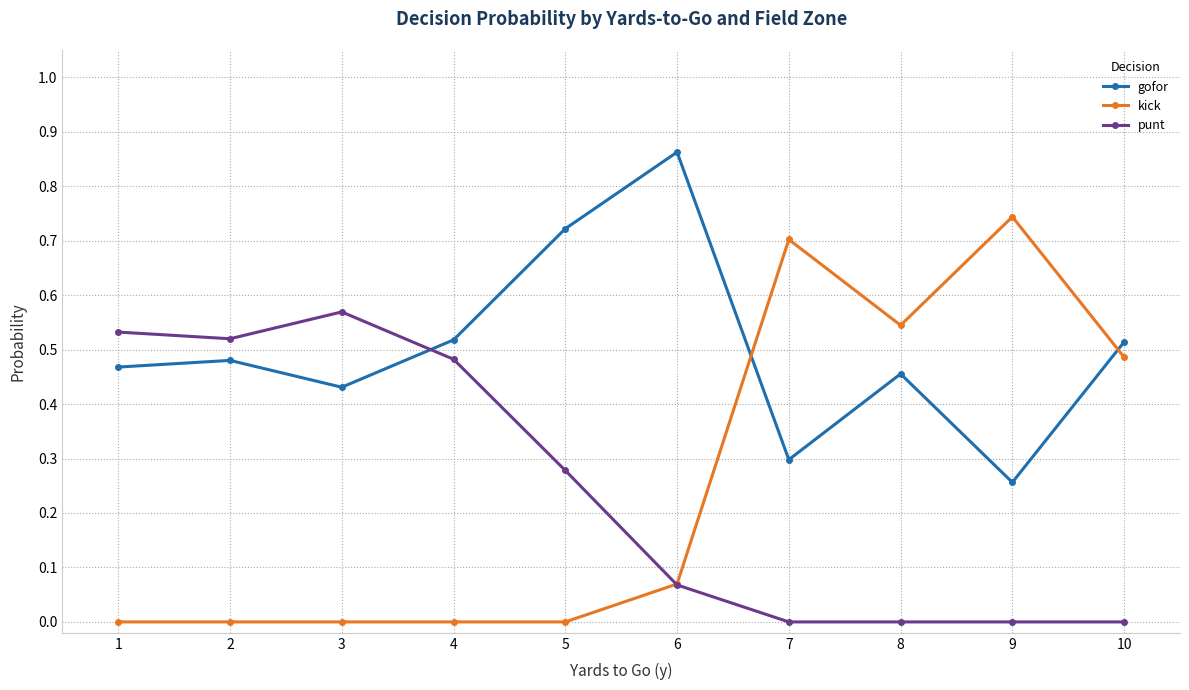

Rank the series by their maximum value, from lowest to highest.

punt, kick, gofor